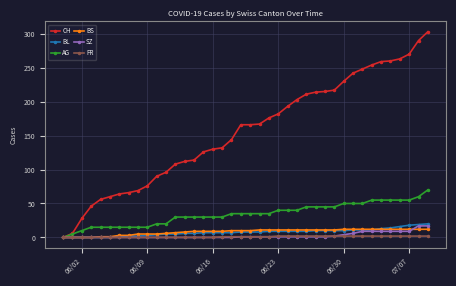

How many lines are shown in the chart?

6